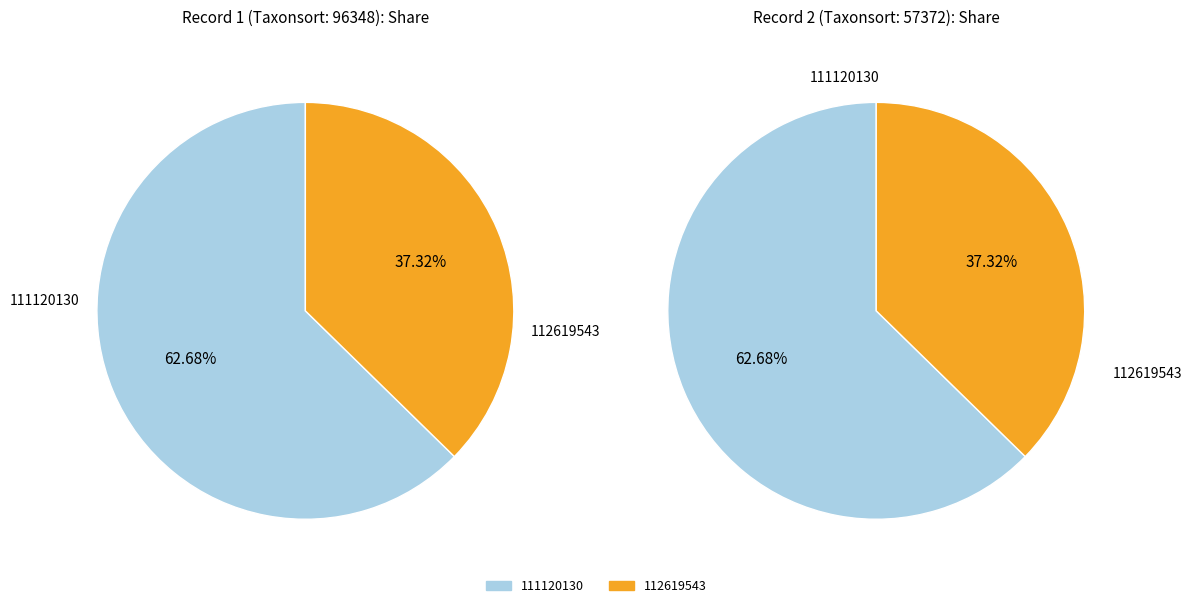

Between 111120130 and 112619543, which is larger?

111120130